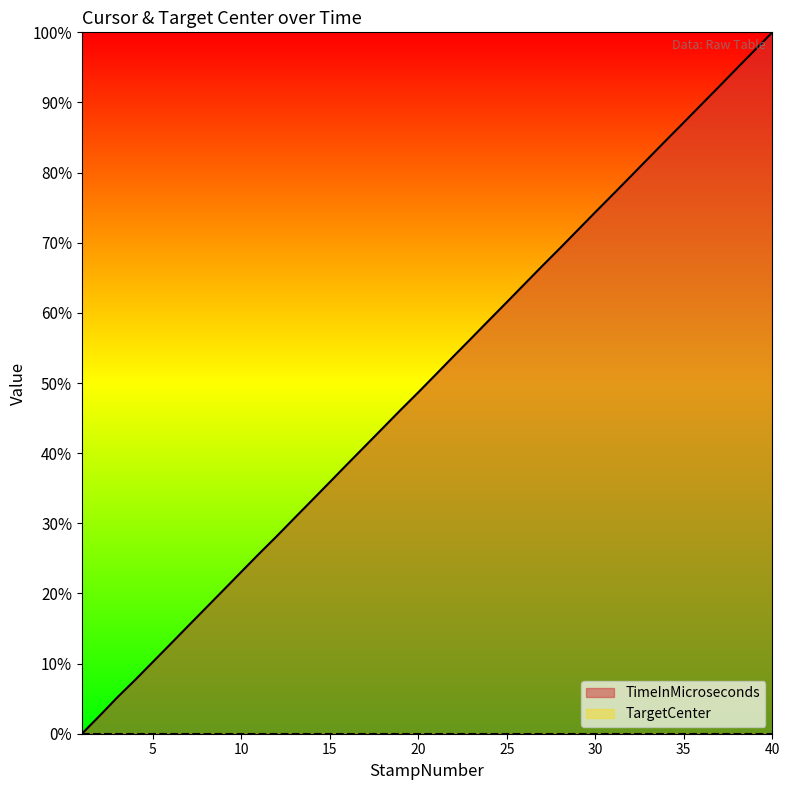

What is the change in value from 4 to 23?

+0.5